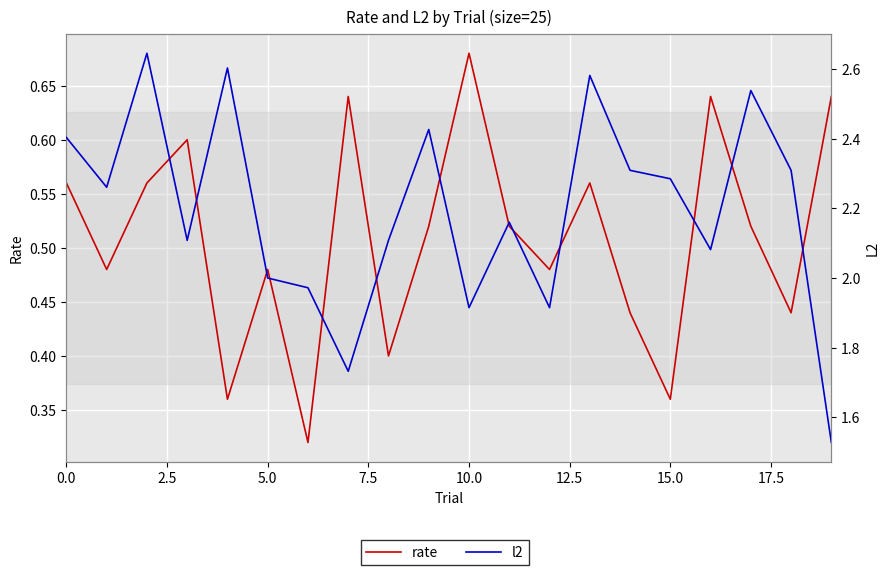

True or false: rate has more than 0 interior local peaks.

True